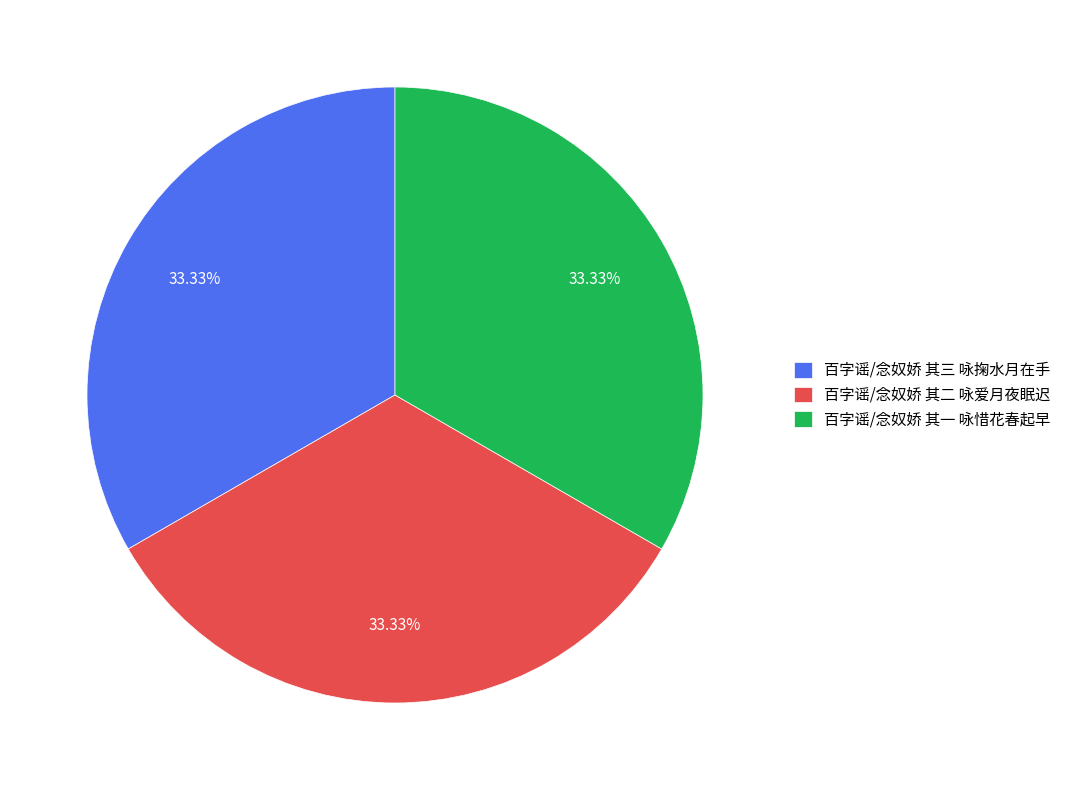

Does any single category account for the majority?

No